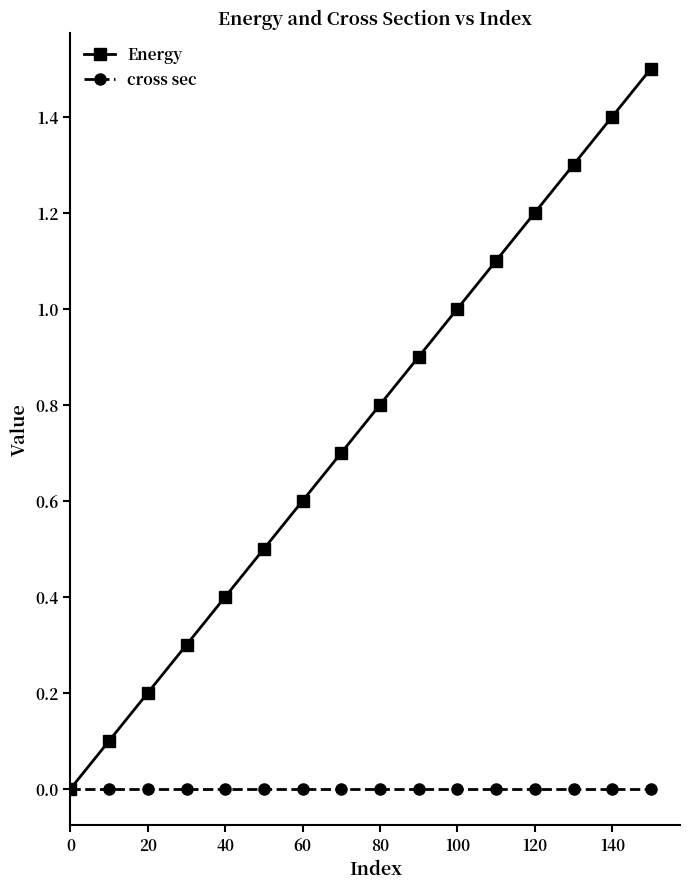

Which series has the largest total across all categories?

Energy